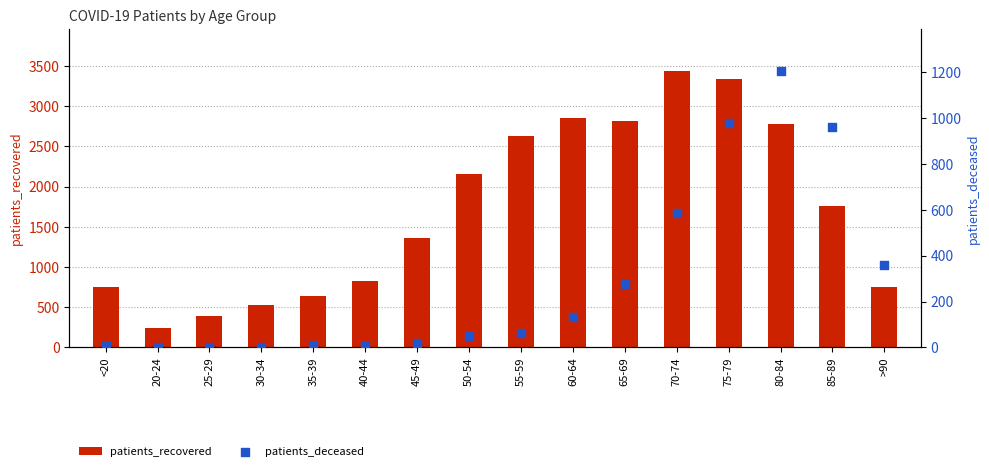

Which series has the largest total across all categories?

patients_recovered